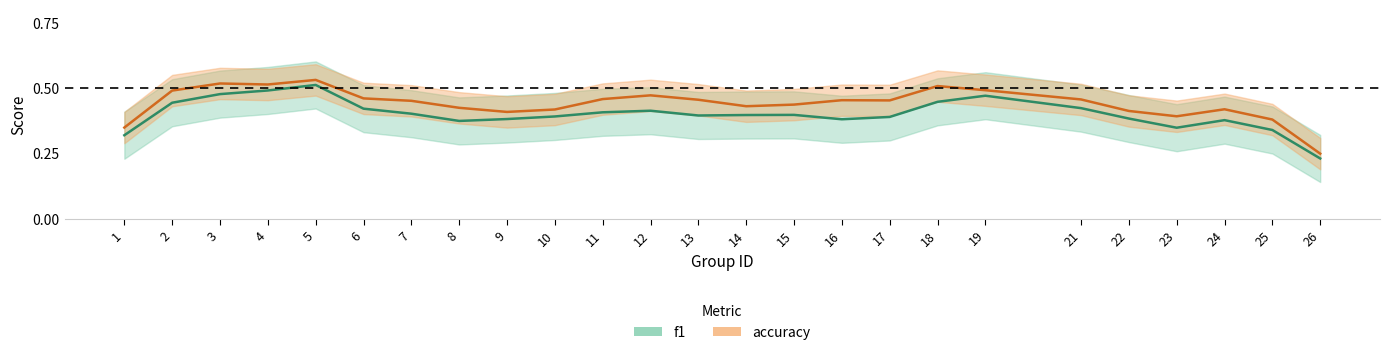

How many lines are shown in the chart?

2